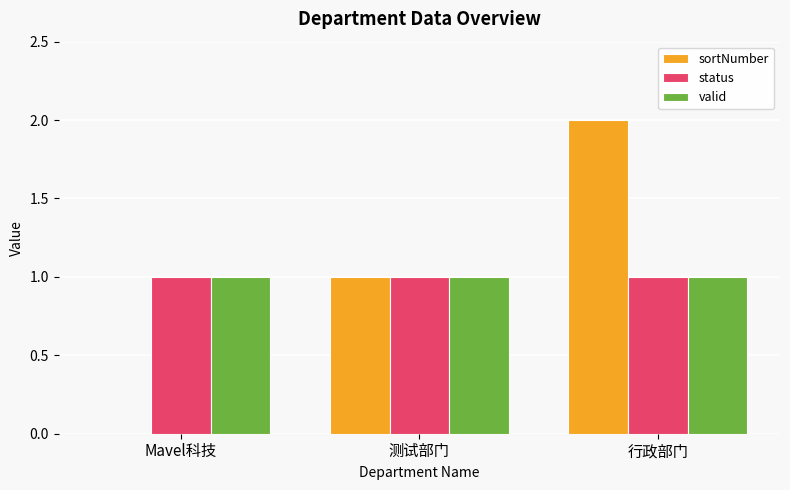

Reading right to left, what are all the values shown in this chart?

sortNumber: 行政部门=2	测试部门=1	Mavel科技=0
status: 行政部门=1	测试部门=1	Mavel科技=1
valid: 行政部门=1	测试部门=1	Mavel科技=1